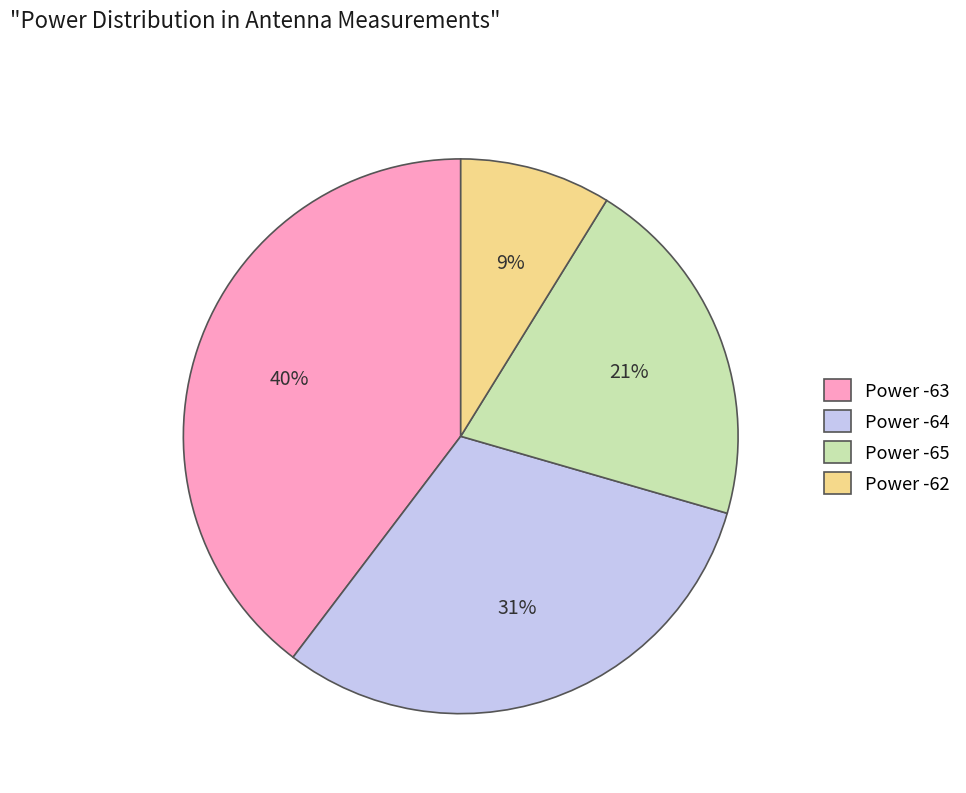

Does Power -64 represent more than half of the total?

No